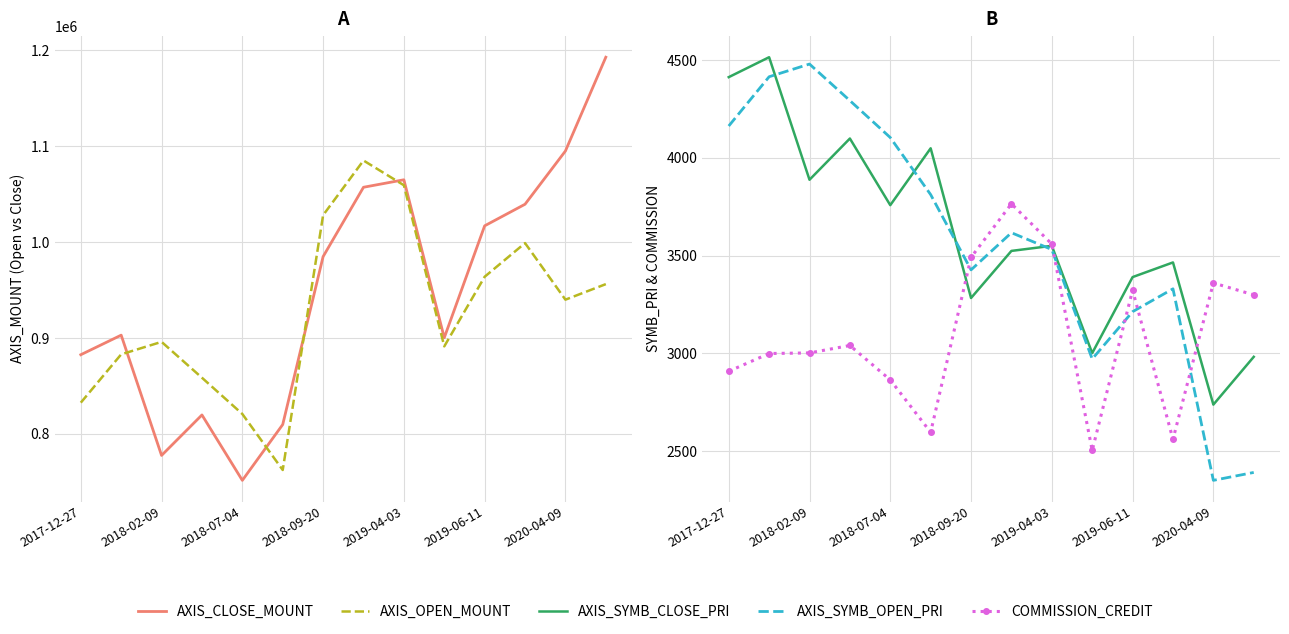

True or false: AXIS_OPEN_MOUNT has a value of 328991.7 at 2018-09-20.

False